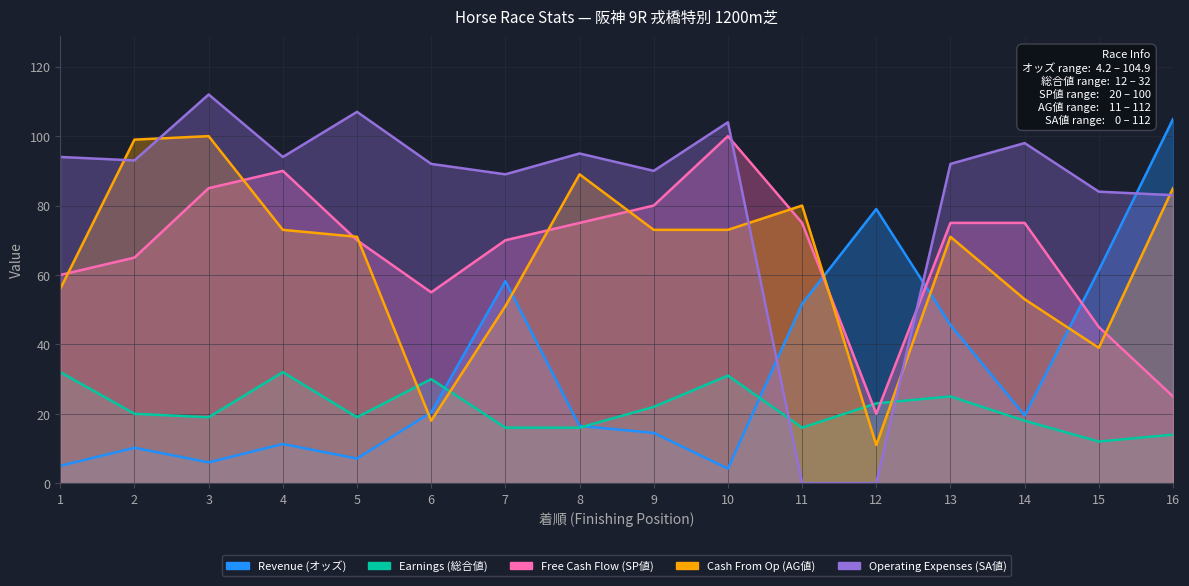

Reading left to right, transcribe all the data shown in this chart.

Revenue (オッズ): 1=5.0	2=10.2	3=6.0	4=11.3	5=7.1	6=20.4	7=58.2	8=16.5	9=14.5	10=4.2	11=51.7	12=79.0	13=45.6	14=19.5	15=61.4	16=104.9
Earnings (総合値): 1=32.0	2=20.0	3=19.0	4=32.0	5=19.0	6=30.0	7=16.0	8=16.0	9=22.0	10=31.0	11=16.0	12=23.0	13=25.0	14=18.0	15=12.0	16=14.0
Free Cash Flow (SP値): 1=60.0	2=65.0	3=85.0	4=90.0	5=70.0	6=55.0	7=70.0	8=75.0	9=80.0	10=100.0	11=75.0	12=20.0	13=75.0	14=75.0	15=45.0	16=25.0
Cash From Op (AG値): 1=56.0	2=99.0	3=100.0	4=73.0	5=71.0	6=18.0	7=51.0	8=89.0	9=73.0	10=73.0	11=80.0	12=11.0	13=71.0	14=53.0	15=39.0	16=85.0
Operating Expenses (SA値): 1=94.0	2=93.0	3=112.0	4=94.0	5=107.0	6=92.0	7=89.0	8=95.0	9=90.0	10=104.0	11=0.0	12=0.0	13=92.0	14=98.0	15=84.0	16=83.0